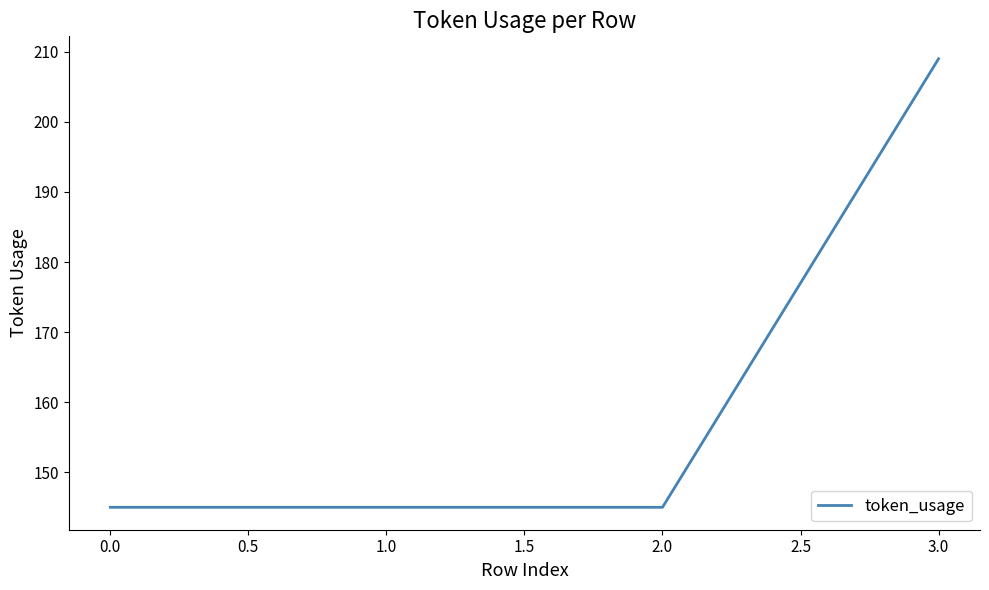

Approximately how many times larger is the value at 0.0 compared to 2.0?

1.0